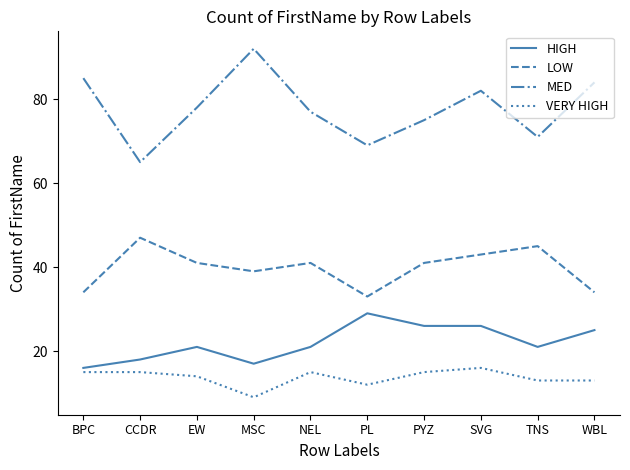

What is the average value of the LOW series?

40